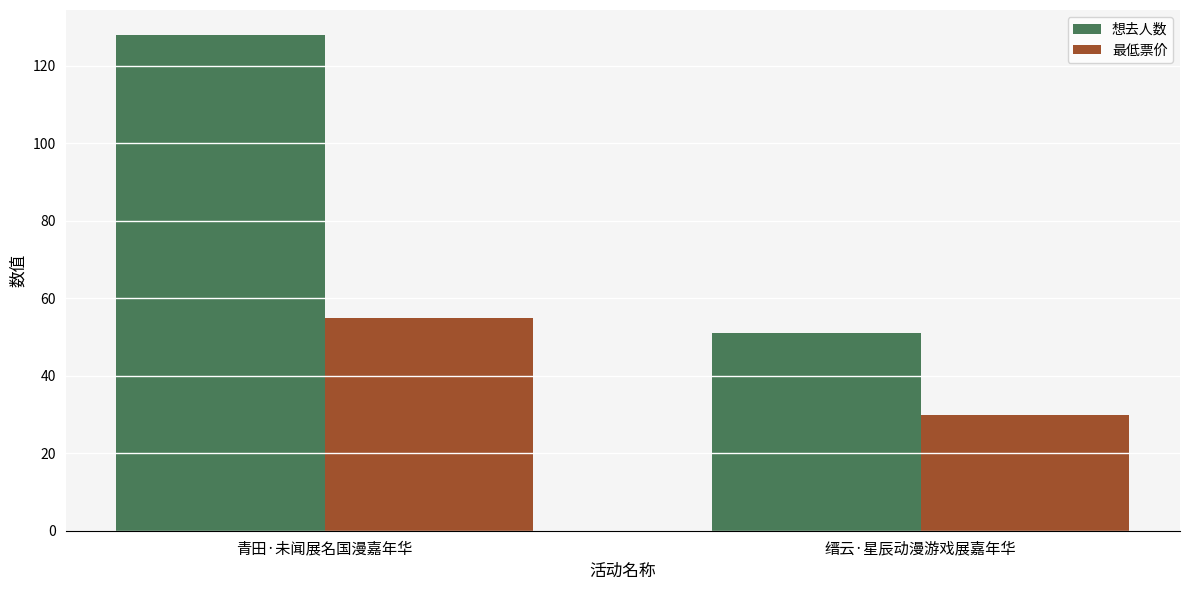

How many categories are shown in the chart?

2